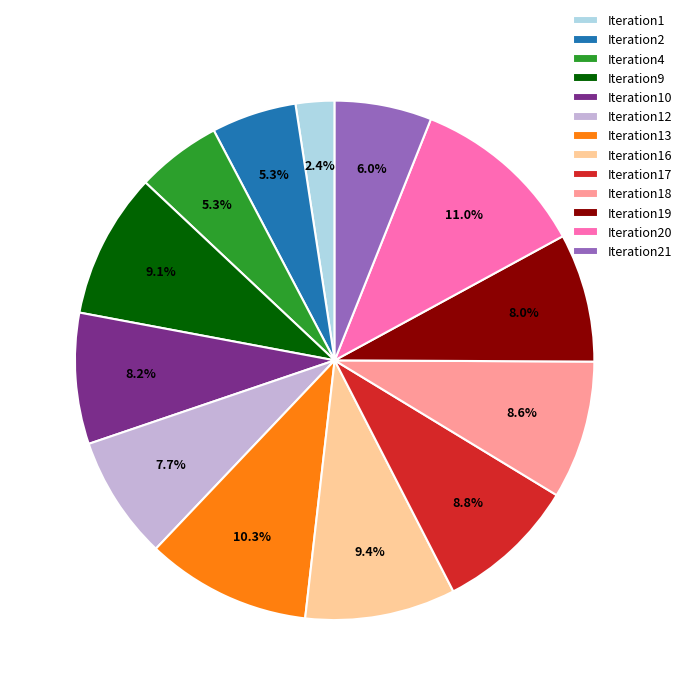

How many slices are in this pie chart?

13